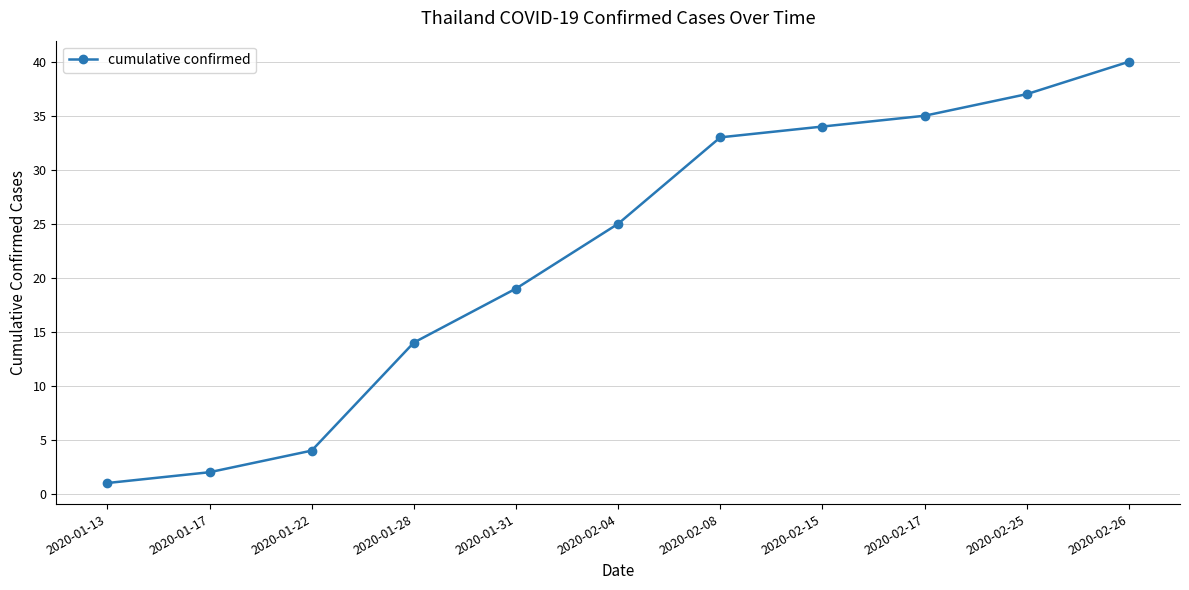

List the labels in order of value, smallest first.

2020-01-13, 2020-01-17, 2020-01-22, 2020-01-28, 2020-01-31, 2020-02-04, 2020-02-08, 2020-02-15, 2020-02-17, 2020-02-25, 2020-02-26